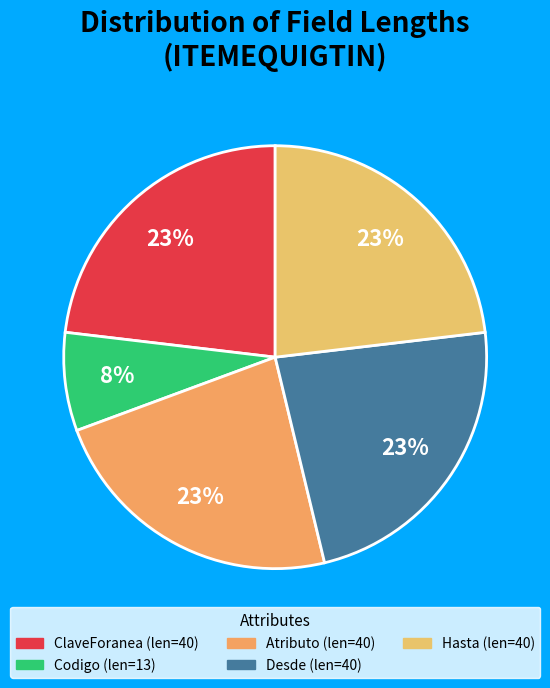

Does Desde represent more than half of the total?

No